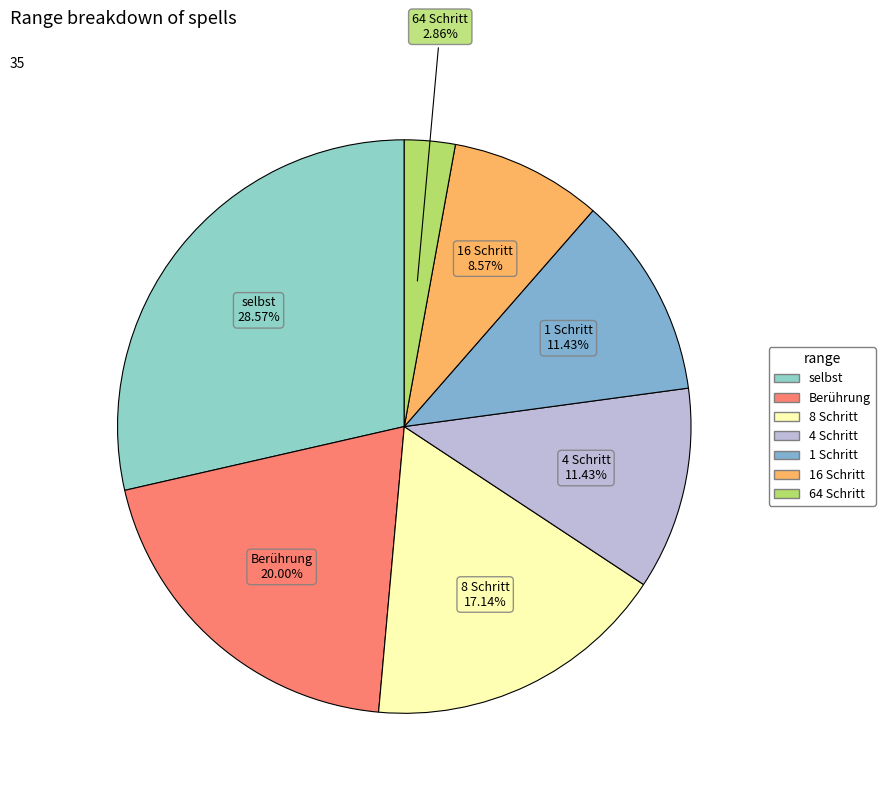

Count the number of slices in the pie.

7